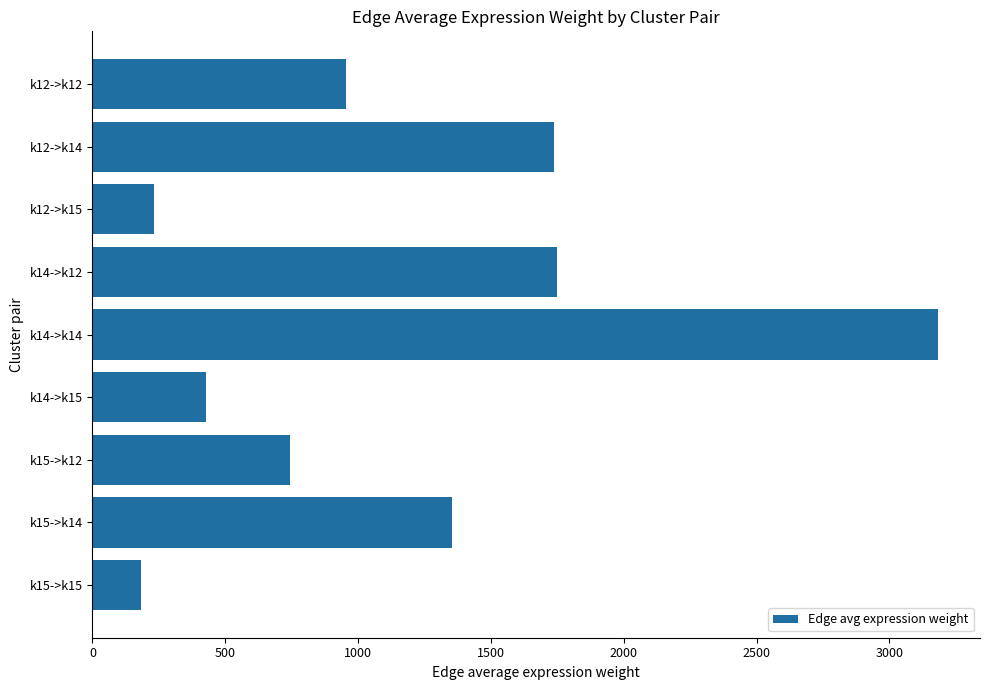

What is the label of the 4th bar from the top?

k14->k12